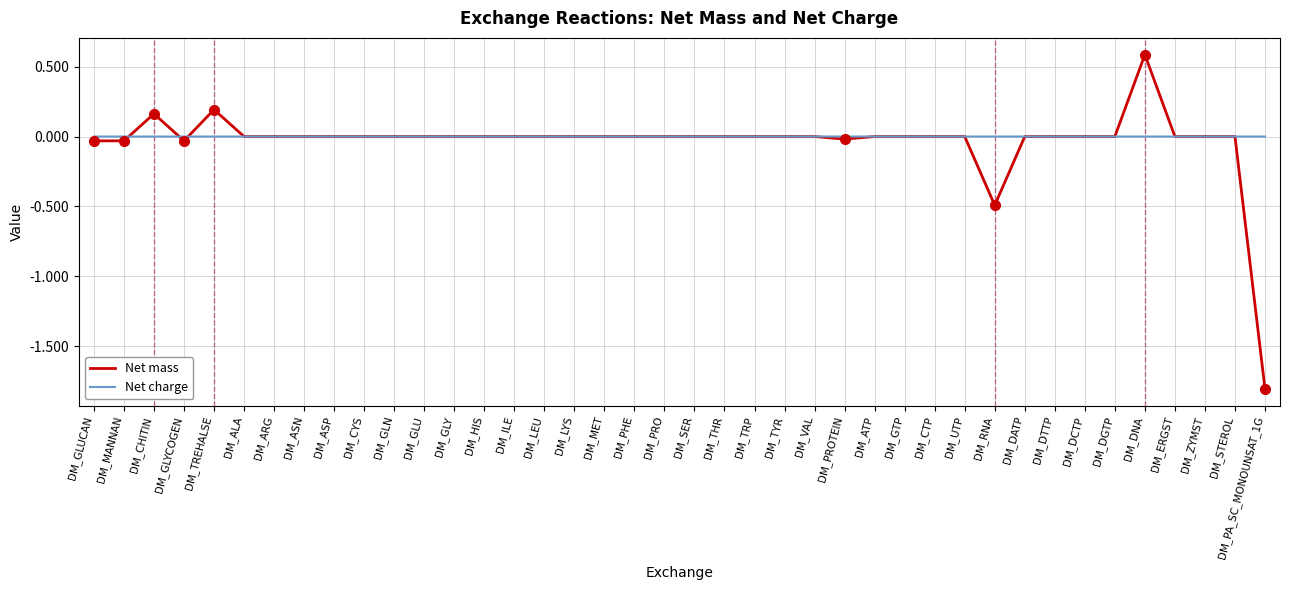

What position from the left is DM_ILE?

15